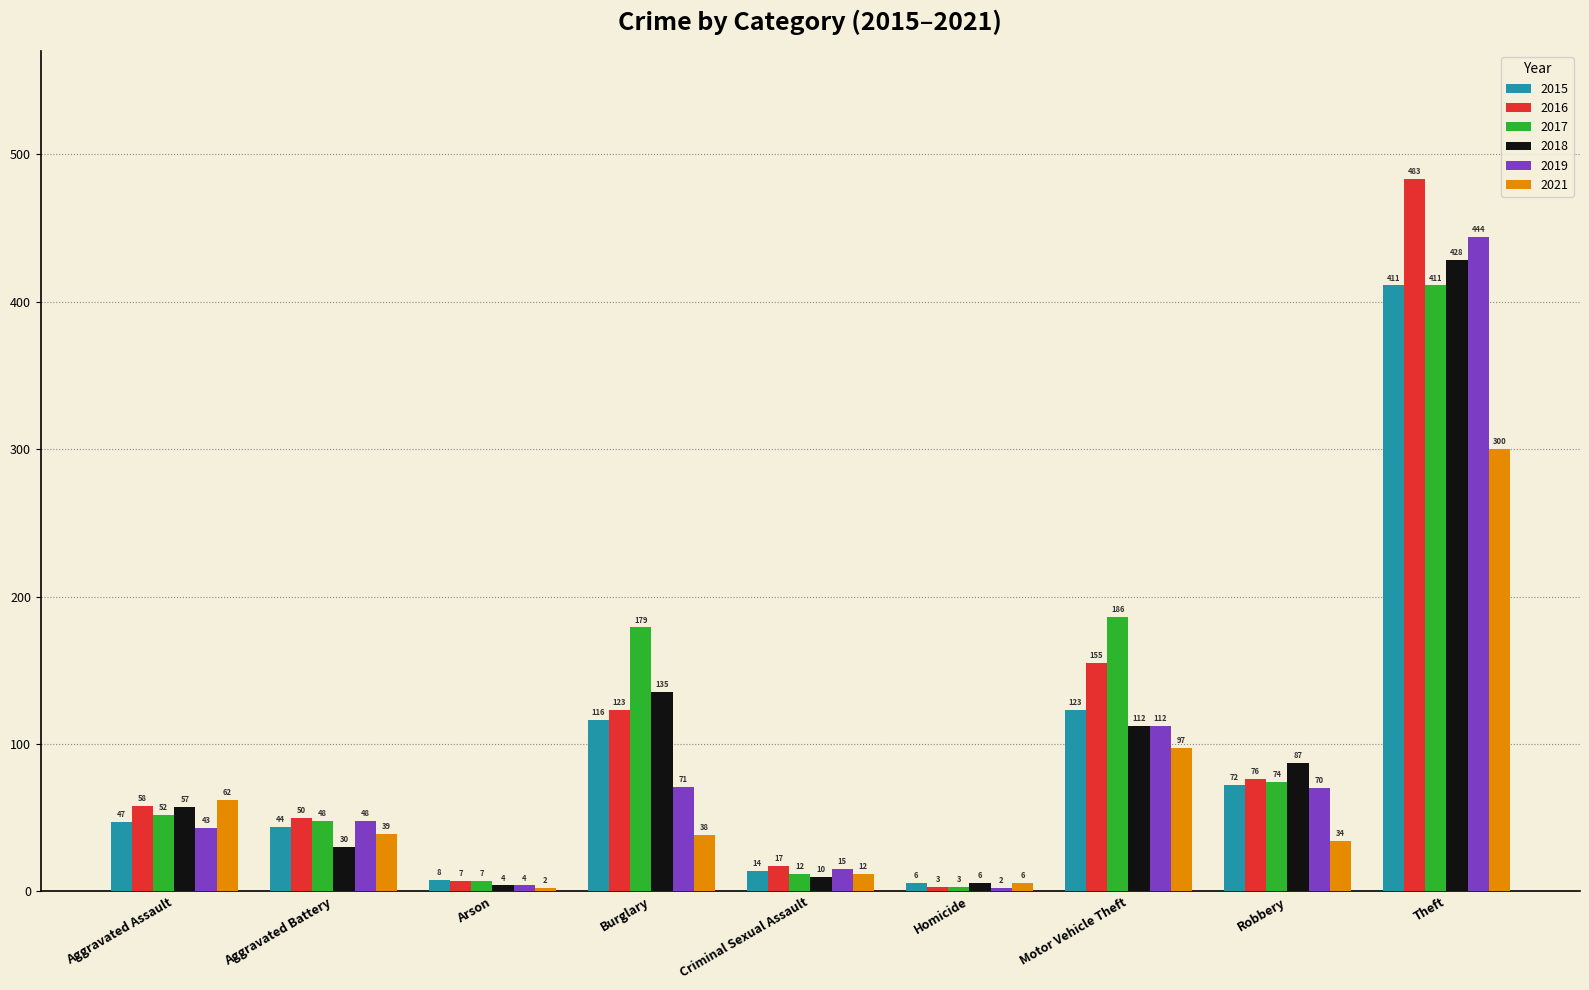

The 2016 series shows 58 at Aggravated Assault. True or false?

True